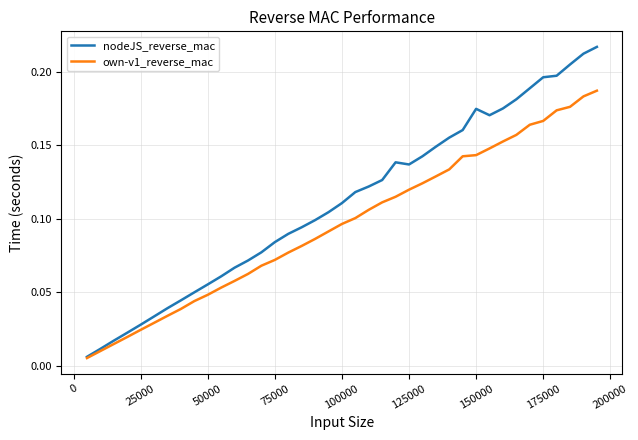

At how many categories does at least one series exceed 0?

39